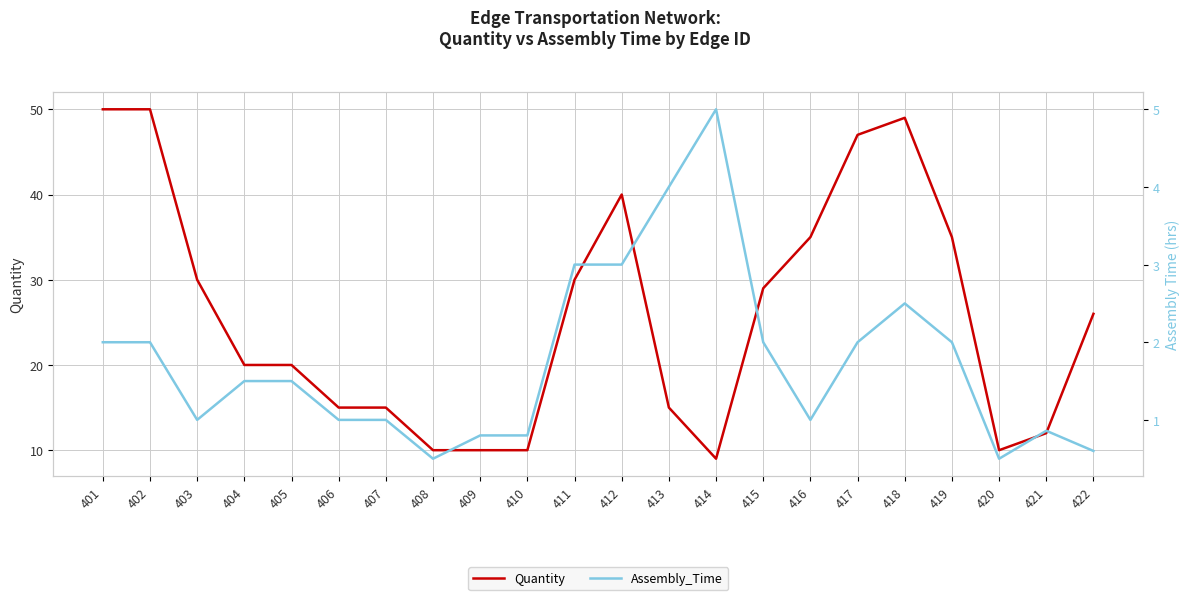

List the labels in order of Quantity value, smallest first.

414, 408, 409, 410, 420, 421, 406, 407, 413, 404, 405, 422, 415, 403, 411, 416, 419, 412, 417, 418, 401, 402